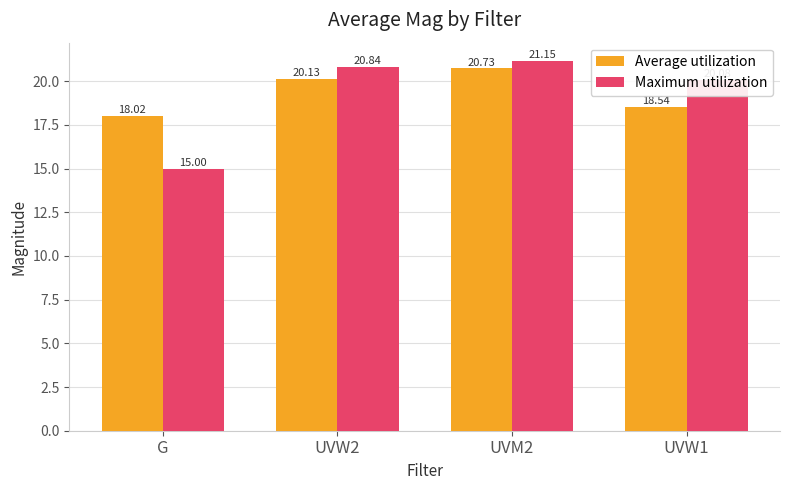

Is the value of Average utilization at UVW2 greater than the value of Maximum utilization at UVM2?

No